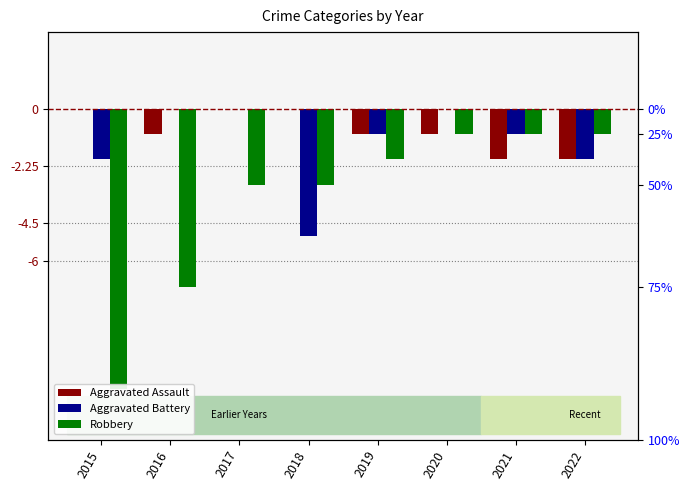

What are all the series names shown in the legend?

Aggravated Assault, Aggravated Battery, Robbery